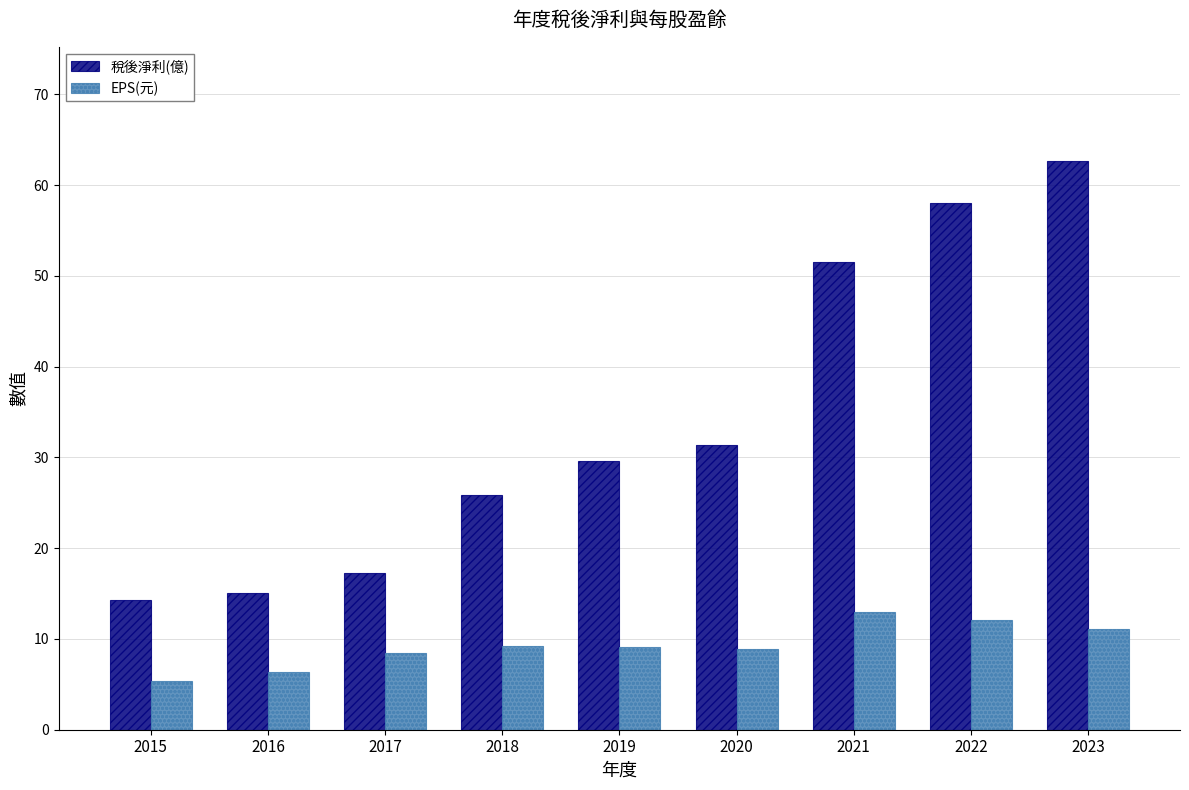

How many bars are there in each group?

2